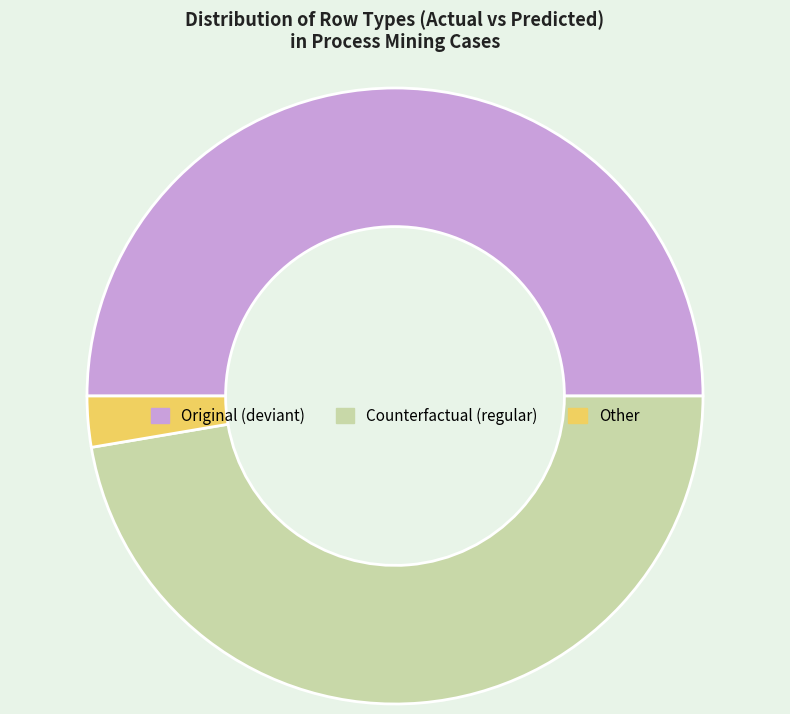

What is the ratio of the value at Original (deviant) to the value at Other?

18.7